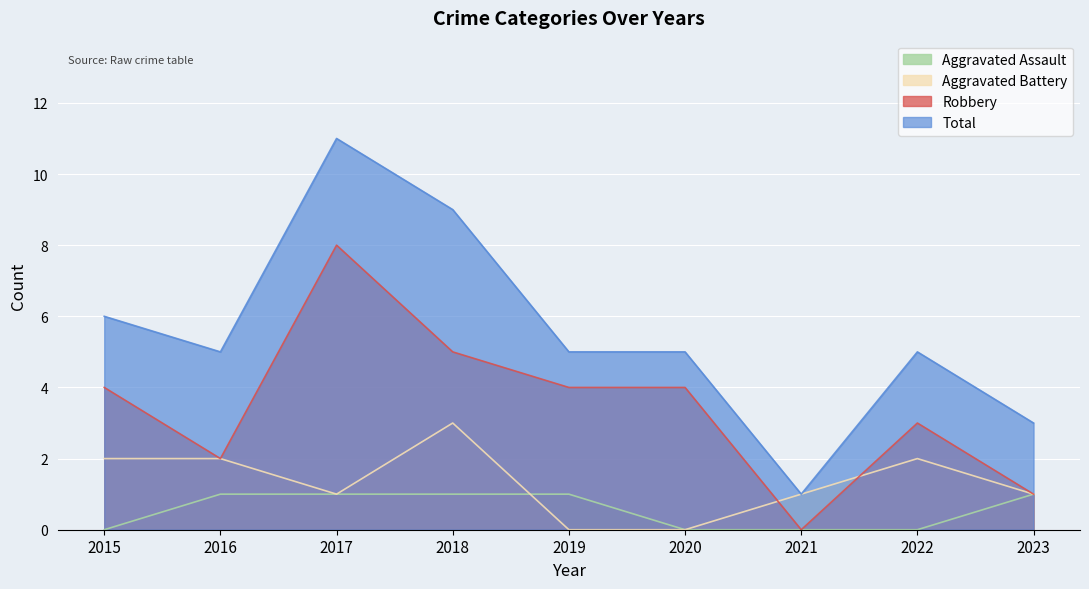

What is the difference between the maximum and minimum values in the Aggravated Battery series?

3